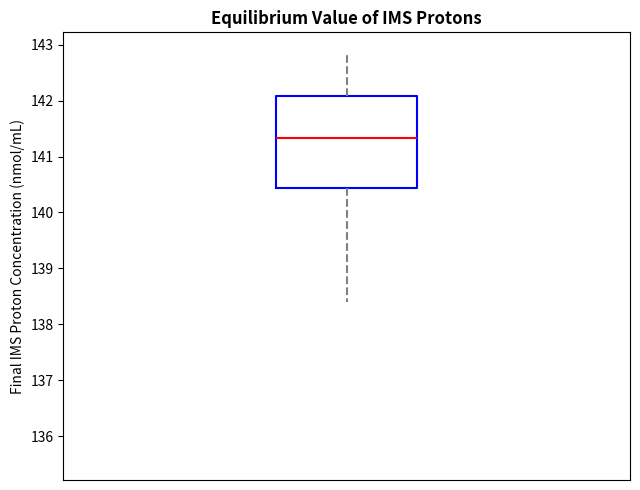

Transcribe this box plot: give where the median line is, the range the box spans, and where the two whiskers end, as read against the y-axis. The values are not printed on the chart, so give them approximately, as read against the axis.

median 141.3, box 140.4 to 142.1, whiskers 138.4 to 142.9